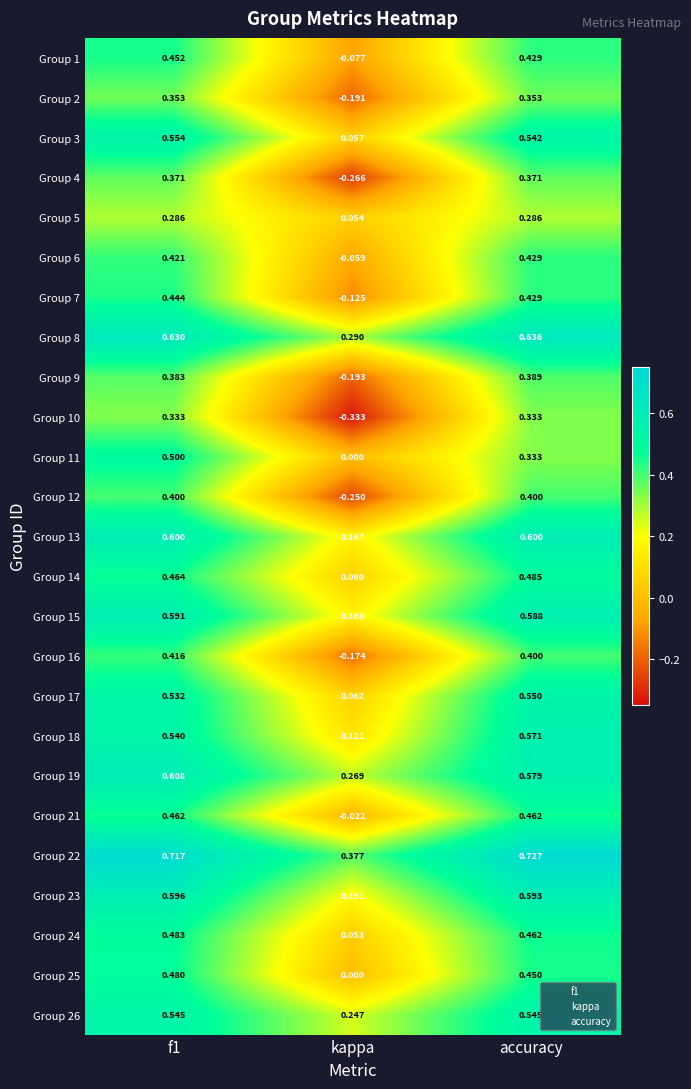

At which label is Group 22 closest to 0?

kappa